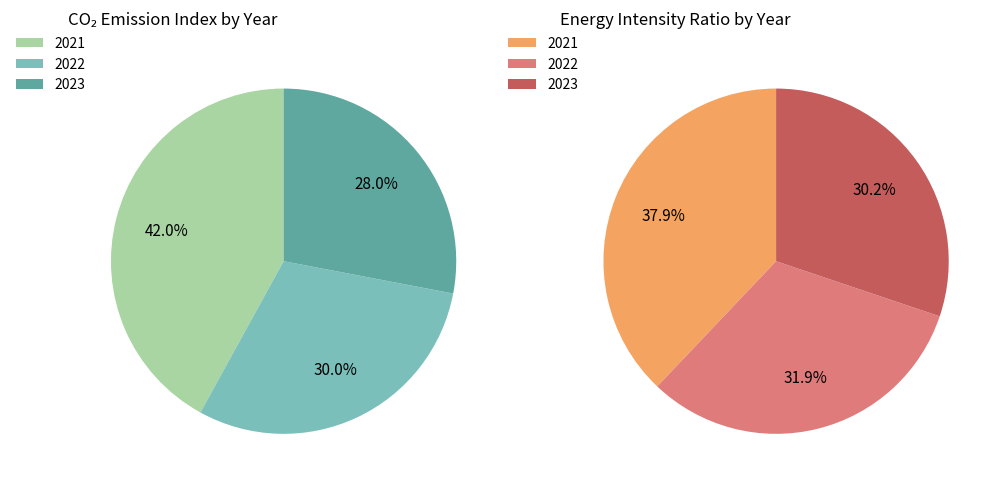

How many segments does this pie chart have?

3